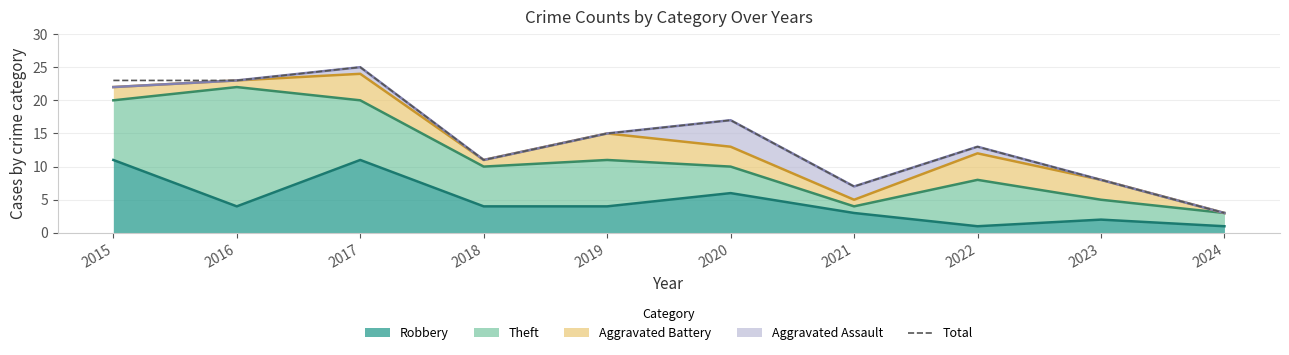

At which label does the data first exceed 15?

2015